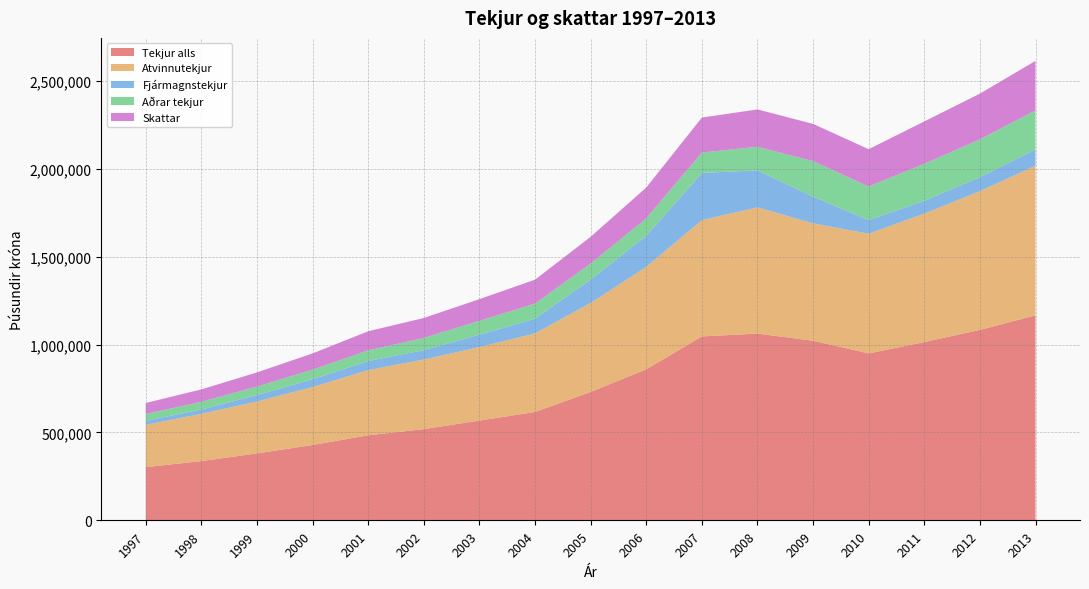

Reading left to right, what are all the values shown in this chart?

Tekjur alls: 302568	337061	380433	428579	483562	518738	567467	616427	730217	858968	1046127	1062499	1021791	949513	1014189	1083507	1166062
Atvinnutekjur: 240587	268959	295701	329688	370837	396258	418013	446997	506694	583184	661817	718198	667455	681392	730914	789084	851244
Fjármagnstekjur: 22696	24842	36271	44599	51945	53187	70535	83613	132773	176330	268765	210116	152353	77519	72387	80170	93333
Aðrar tekjur: 39285	43260	48461	54292	60780	69292	78919	85817	90749	99454	115545	134184	201982	190601	210887	214253	221485
Skattar: 62429	70796	80674	92533	108425	113750	123569	136264	152612	175234	199039	212780	211775	212401	241119	260427	281841